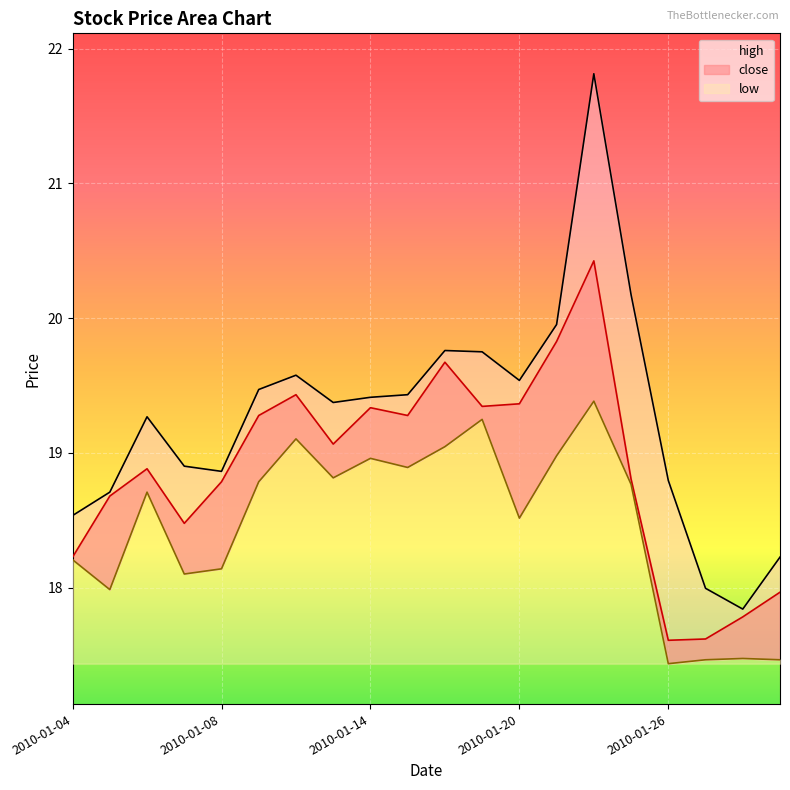

Is it true that low equals 17.4 at 2010-01-26?

True